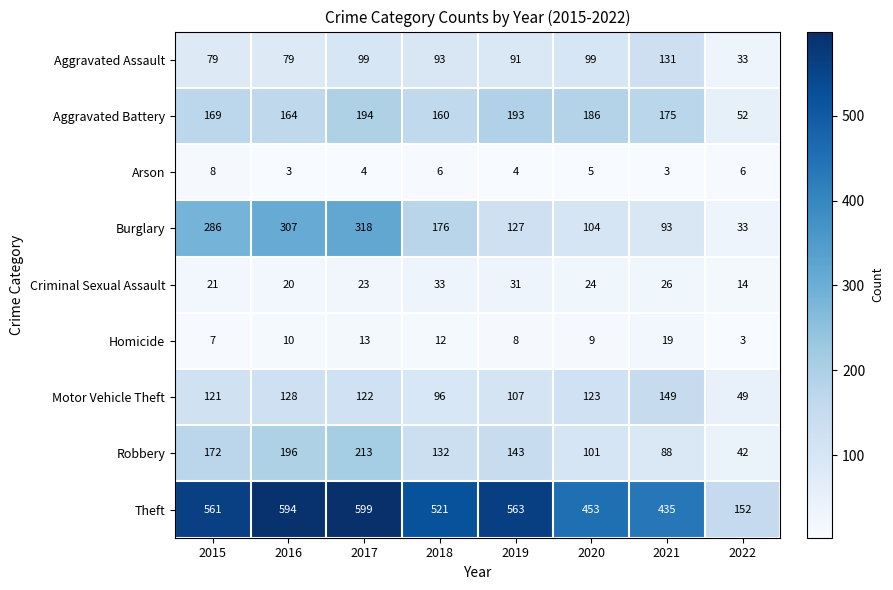

What is the total value across all series at 2017?

1585